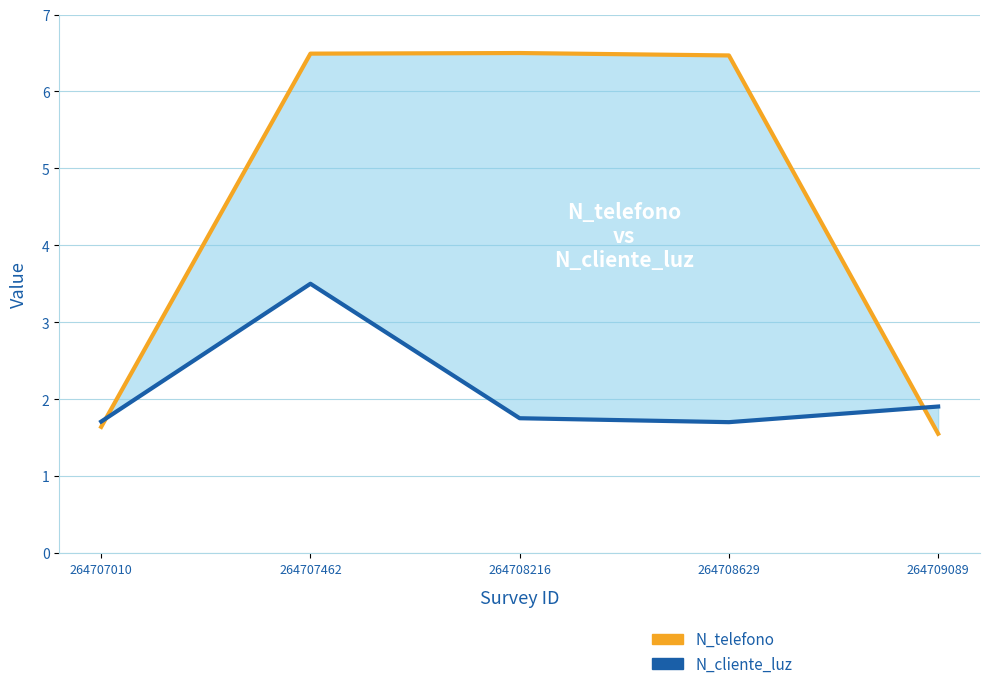

In N_cliente_luz, how many points are lower than both neighbors (excluding endpoints)?

1